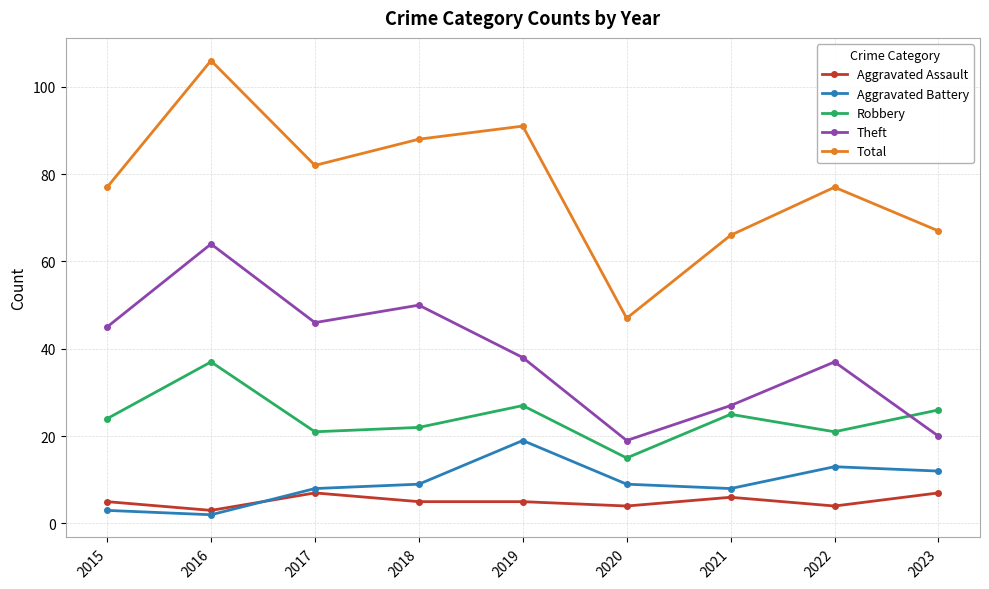

How many lines are shown in the chart?

5